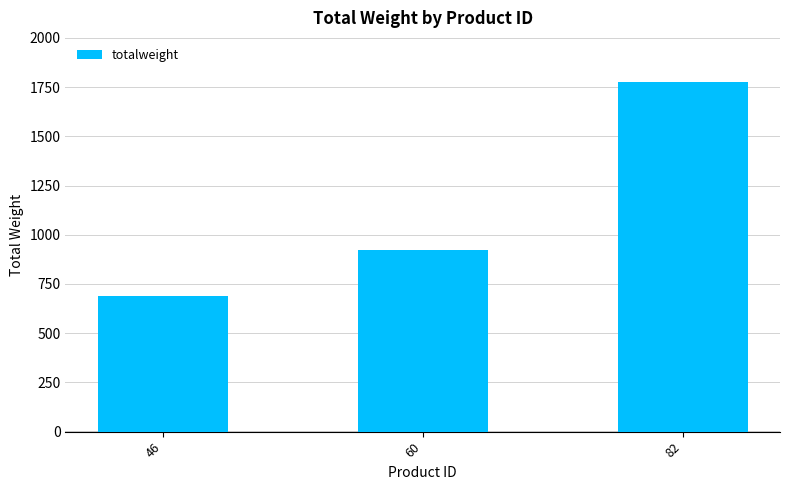

Read the value at 82, to the nearest 50.

1800